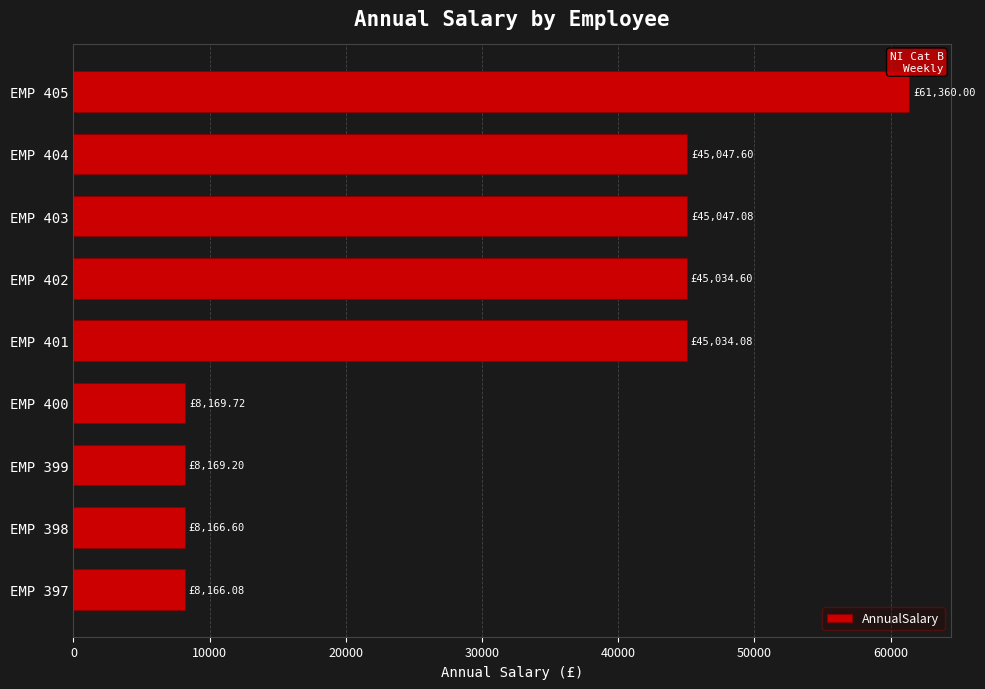

Approximately how many times larger is the value at EMP 398 compared to EMP 397?

1.0